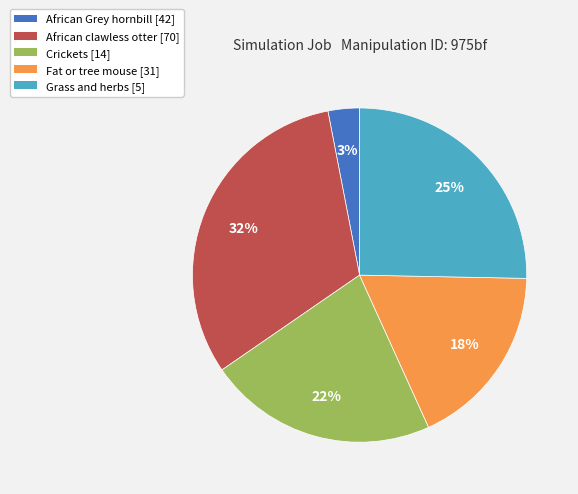

Which has a higher value, African Grey hornbill [42] or African clawless otter [70]?

African clawless otter [70]